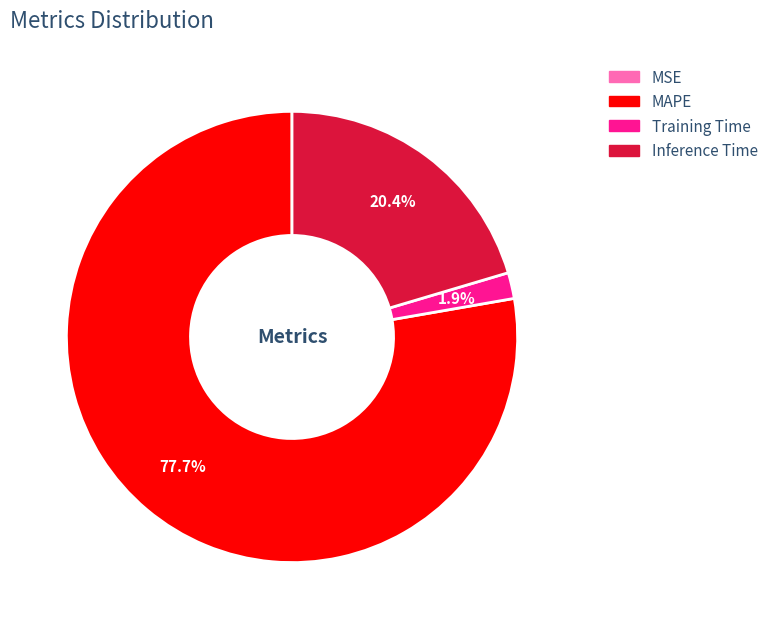

Does any single category account for the majority?

Yes